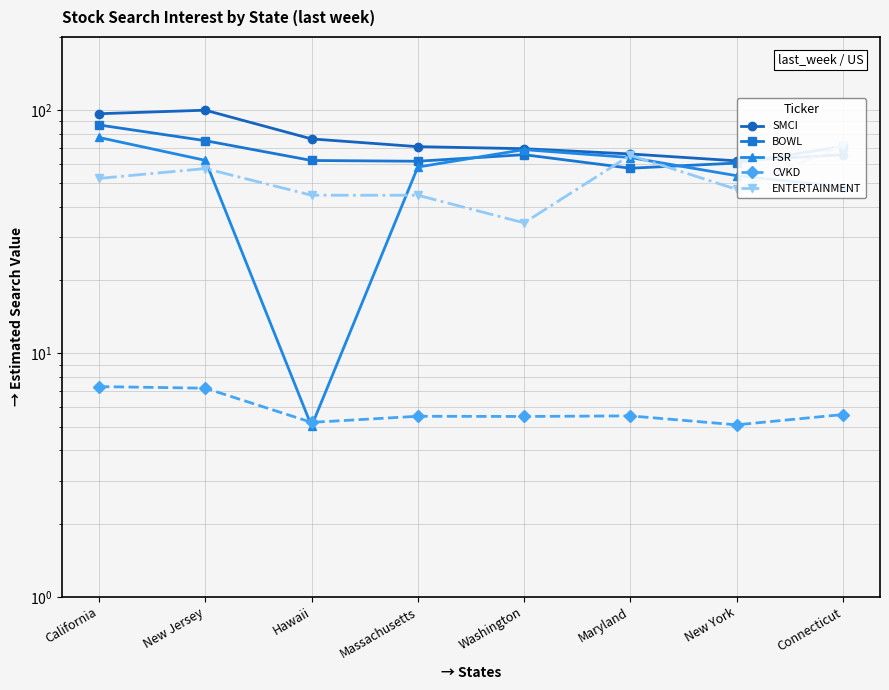

What is the highest value of the FSR series?

77.2